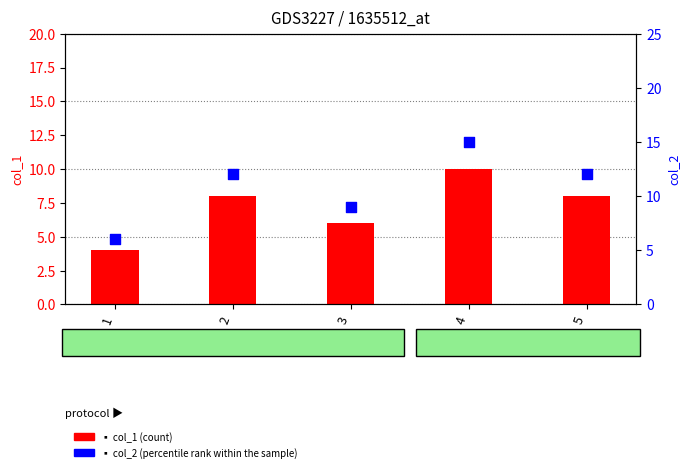

At which category is the sum across all series the highest?

4